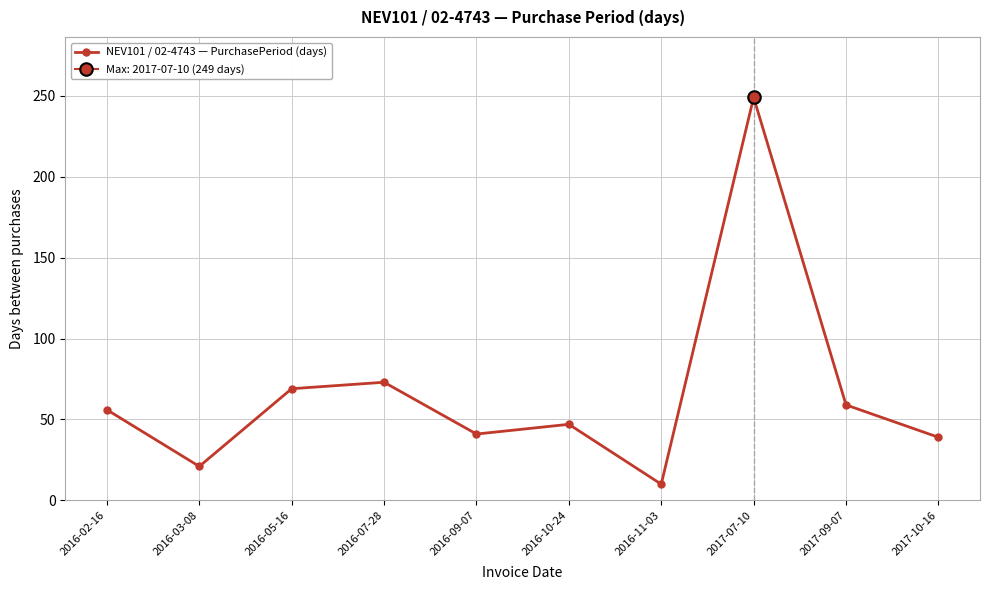

At which label is the value closest to 129?

2016-07-28